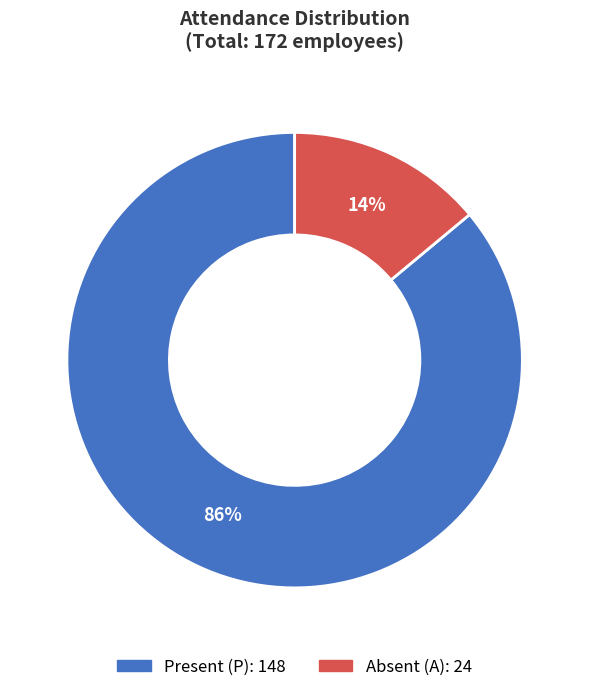

Is there a majority slice in this chart?

Yes